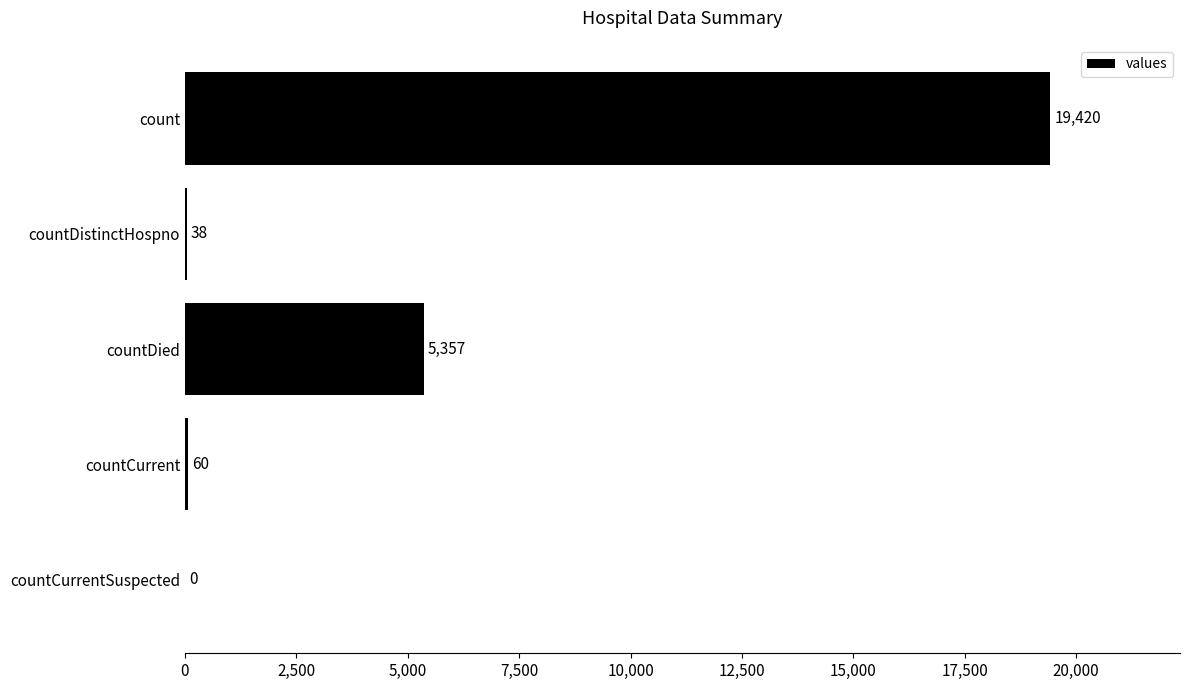

Are the bars horizontal?

Yes